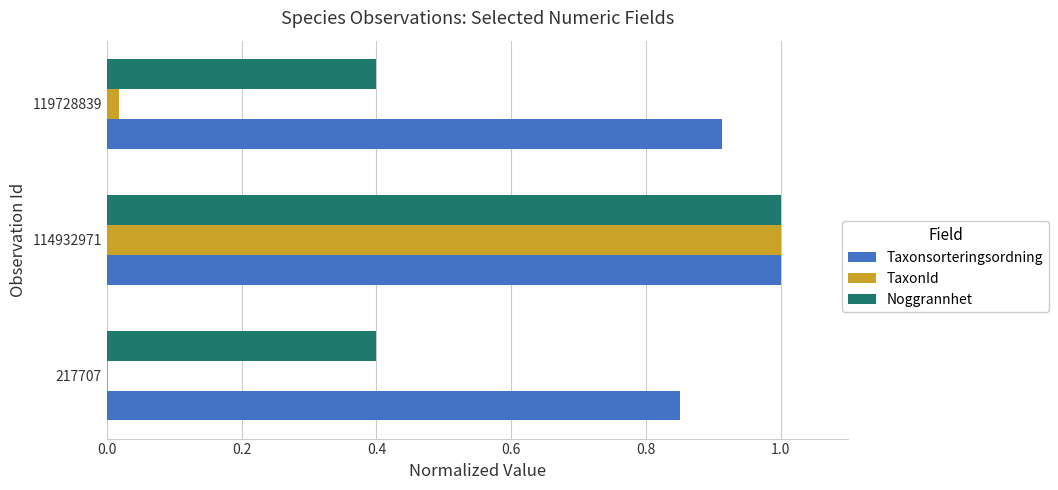

Between 217707 and 114932971, which series saw the biggest shift?

TaxonId